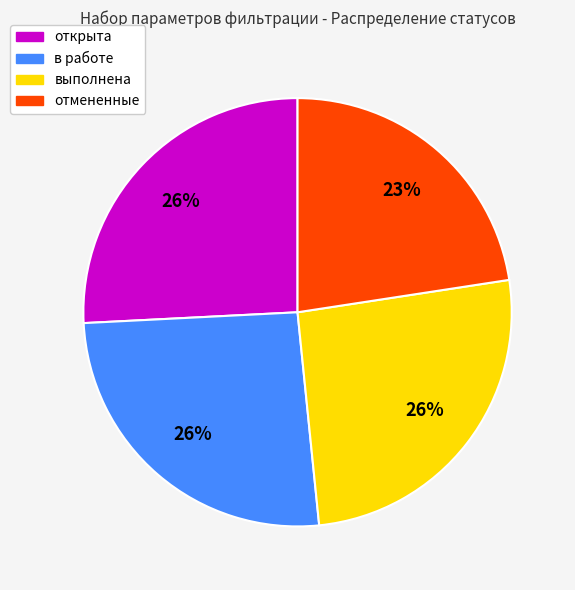

The выполнена slice represents 19% of the pie. True or false?

False